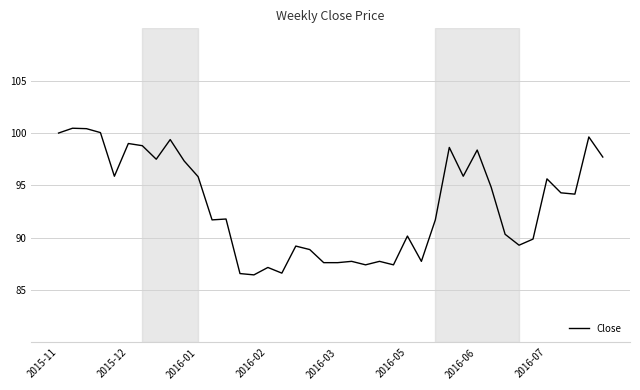

What is the difference between the maximum and minimum values?

14.0